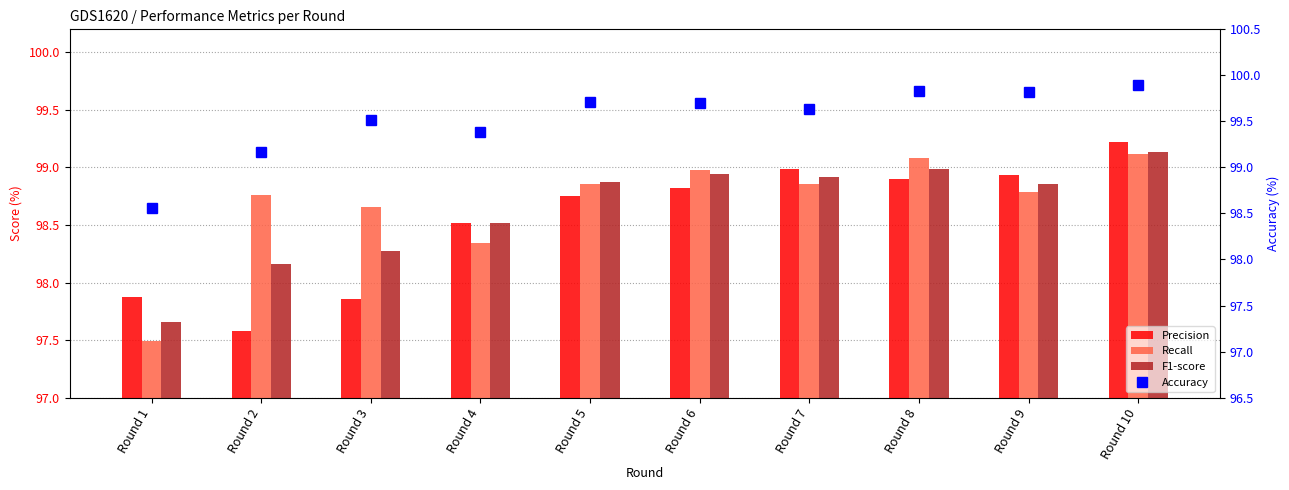

True or false: Precision has a value of 163.4 at Round 4.

False